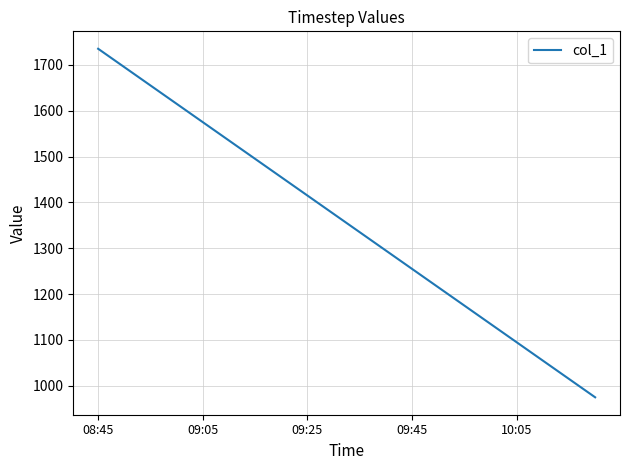

What is the minimum value shown in the chart?

975